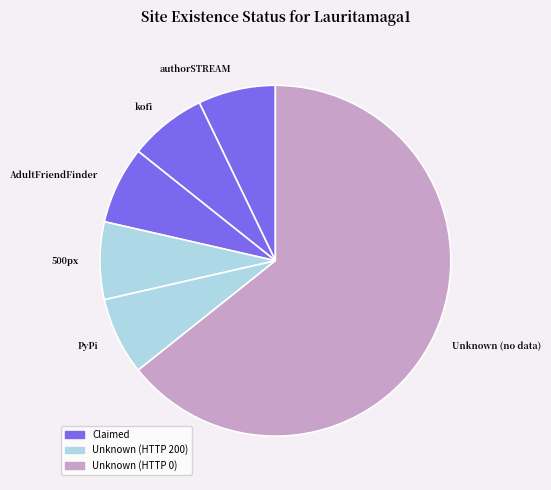

Is authorSTREAM the majority of the pie?

No